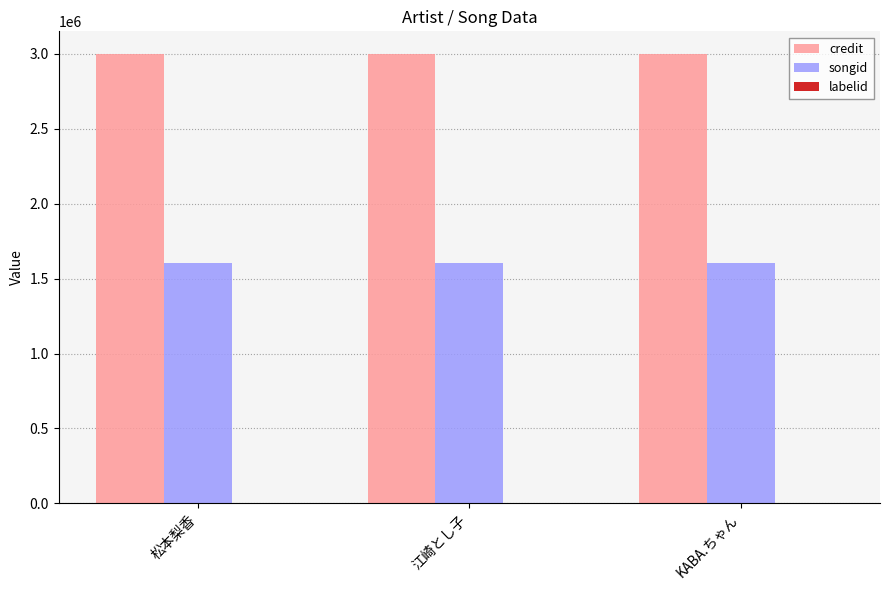

What is the average value of the credit series?

3000267